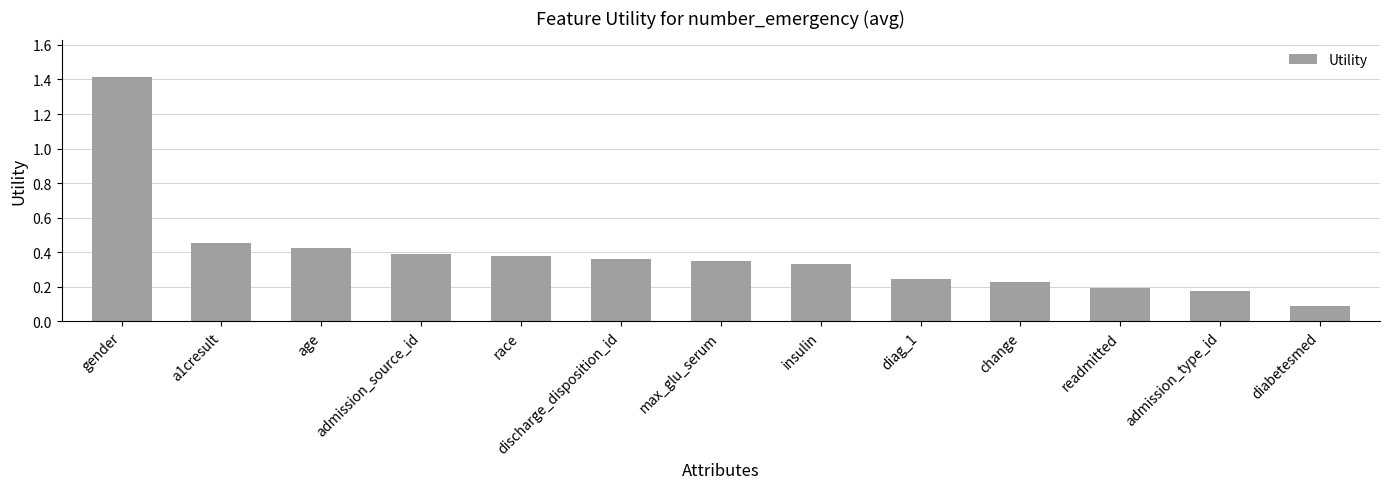

True or false: the data shows 0.3 at readmitted.

False